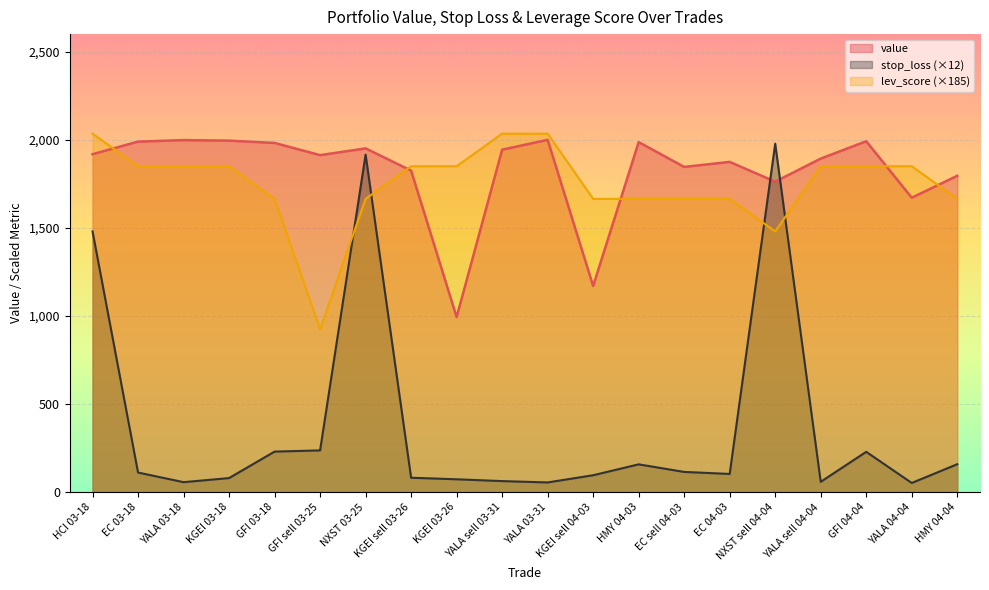

Between which two adjacent categories do stop_loss and value first intersect?

EC 04-03 and NXST sell 04-04